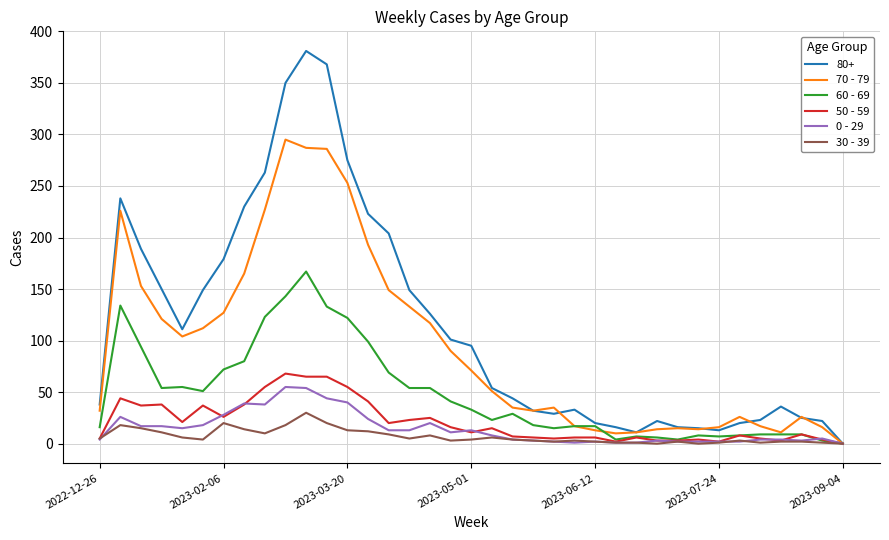

Which series has the widest spread of values?

80+